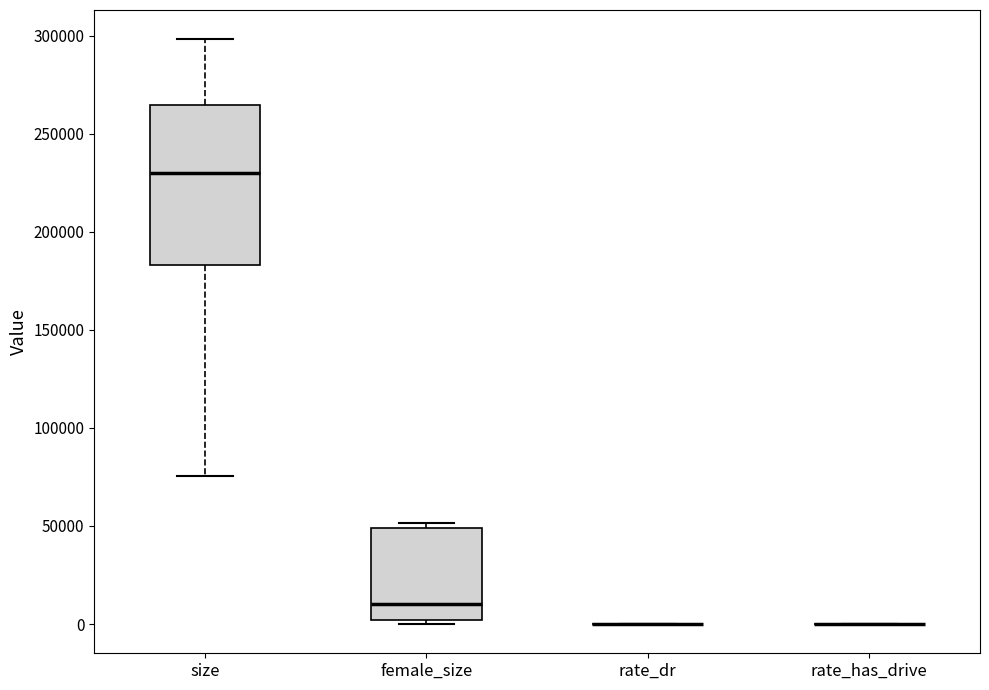

Comparing the boxes themselves (not the whiskers), which one is the tallest?

size